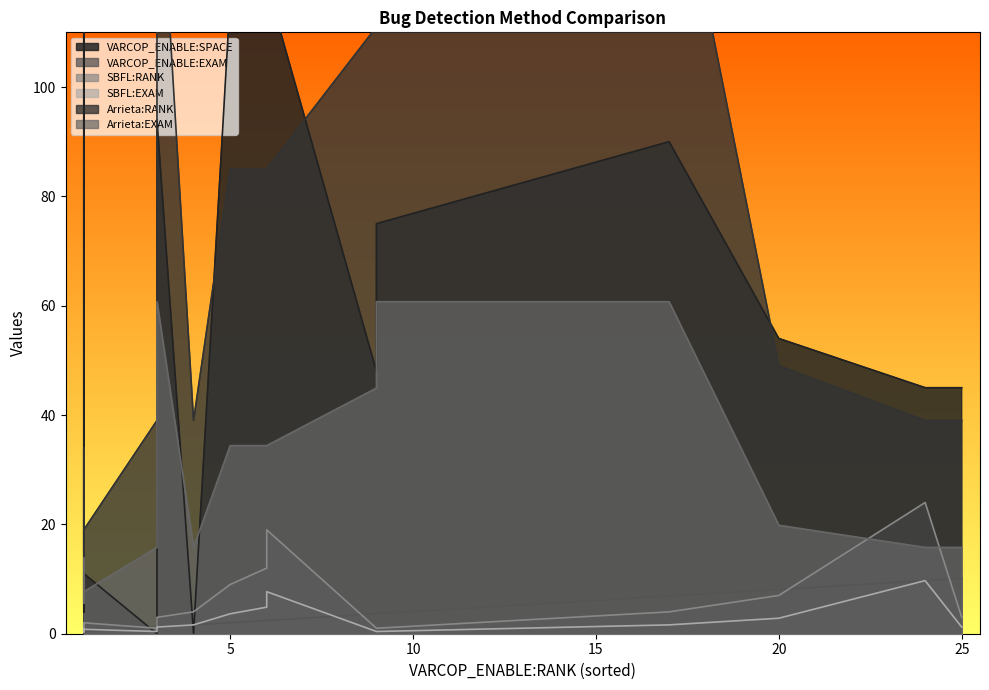

What is the difference between the highest and lowest values at 1?

116.6